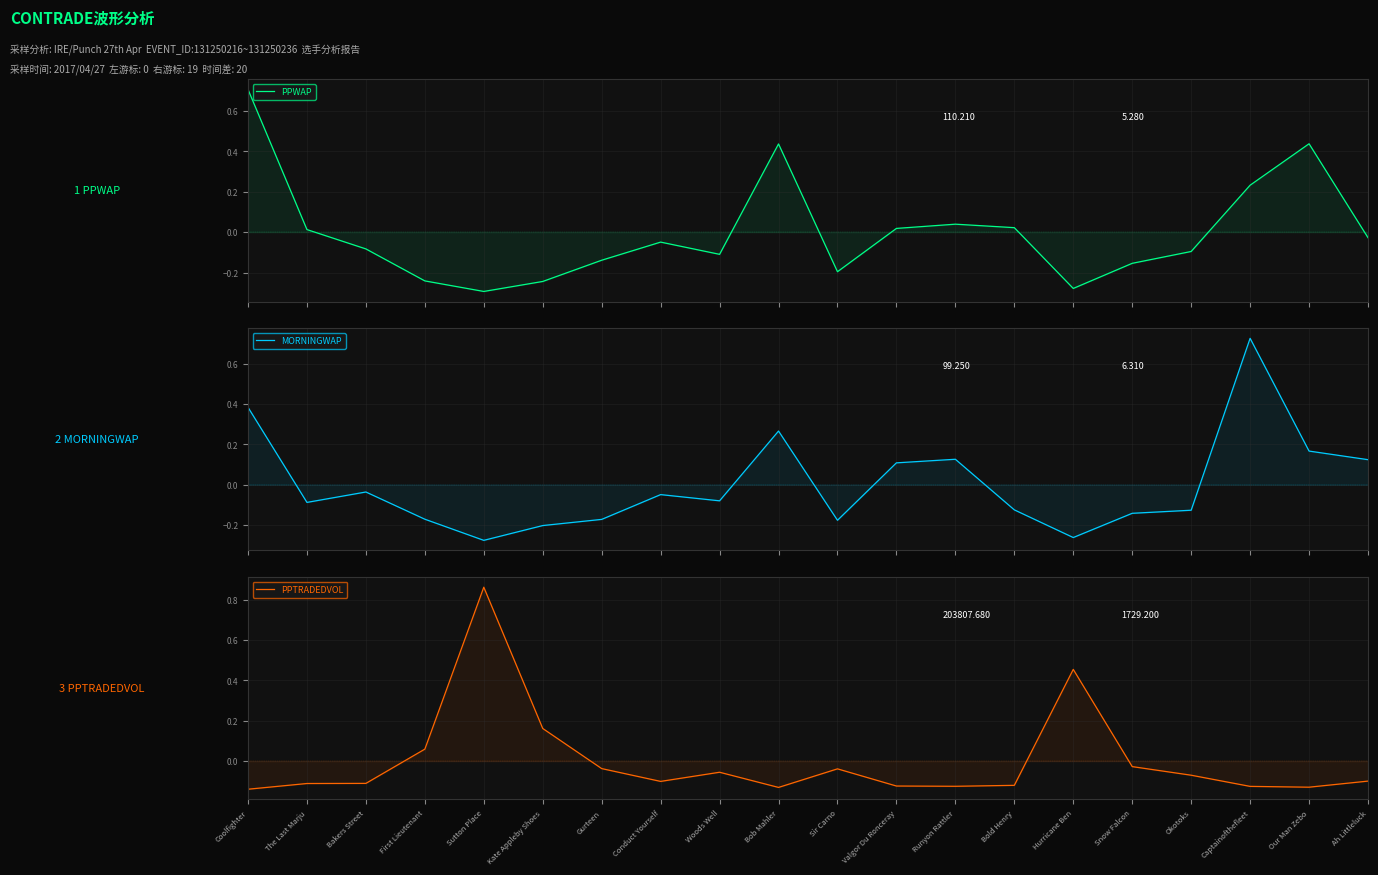

Which series changed the most between Runyon Rattler and Bold Henry?

MORNINGWAP